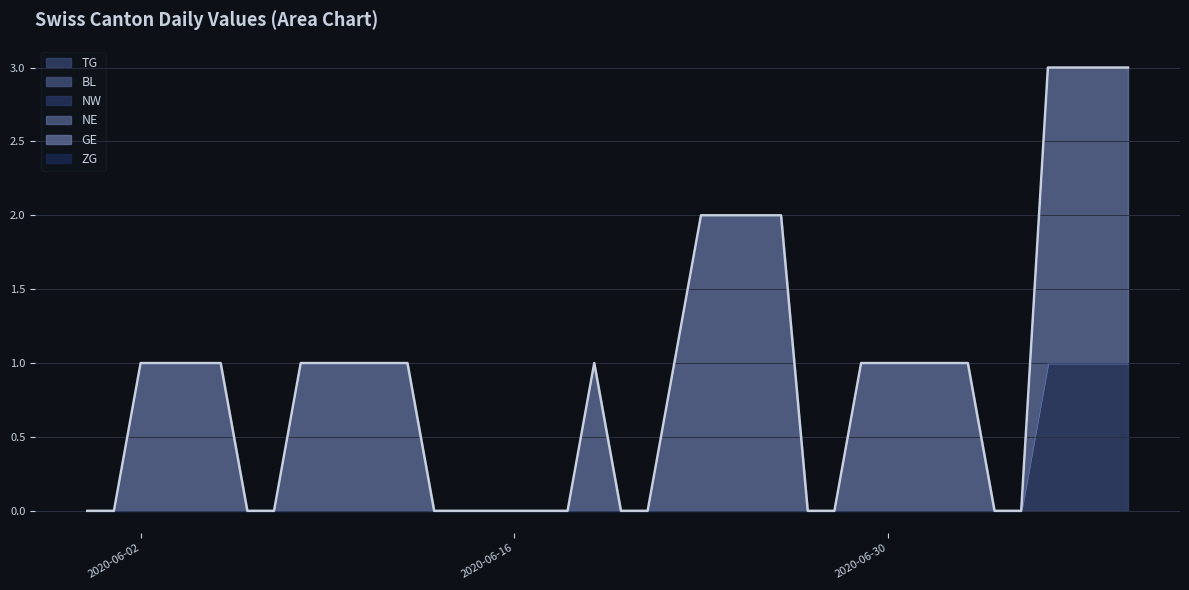

Reading left to right, list all the values displayed in this chart.

TG: 0	0	0	0	0	0	0	0	0	0	0	0	0	0	0	0	0	0	0	0	0	0	0	0	0	0	0	0	0	0	0	0	0	0	0	0	1	1	1	1
BL: 0	0	0	0	0	0	0	0	0	0	0	0	0	0	0	0	0	0	0	0	0	0	0	0	0	0	0	0	0	0	0	0	0	0	0	0	0	0	0	0
NW: 0	0	0	0	0	0	0	0	0	0	0	0	0	0	0	0	0	0	0	0	0	0	0	0	0	0	0	0	0	0	0	0	0	0	0	0	0	0	0	0
NE: 0	0	0	0	0	0	0	0	0	0	0	0	0	0	0	0	0	0	0	0	0	0	0	0	0	0	0	0	0	0	0	0	0	0	0	0	0	0	0	0
GE: 0	0	1	1	1	1	0	0	1	1	1	1	1	0	0	0	0	0	0	1	0	0	1	2	2	2	2	0	0	1	1	1	1	1	0	0	2	2	2	2
ZG: 0	0	0	0	0	0	0	0	0	0	0	0	0	0	0	0	0	0	0	0	0	0	0	0	0	0	0	0	0	0	0	0	0	0	0	0	0	0	0	0